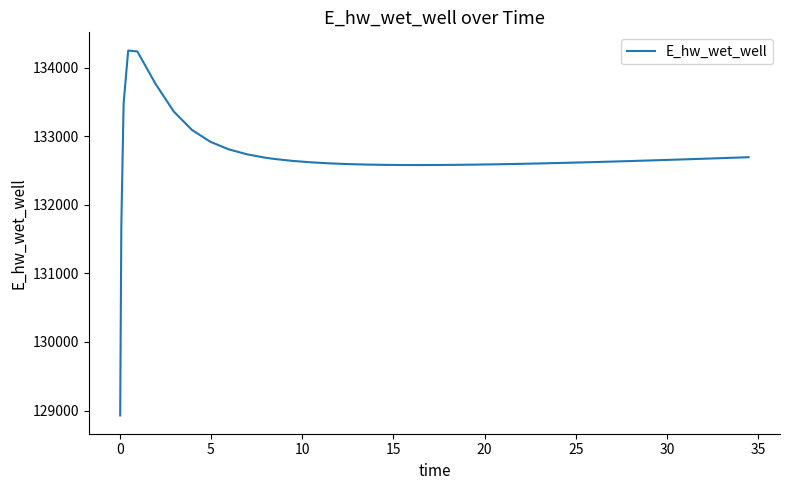

What is the maximum value shown in the chart?

134246.8